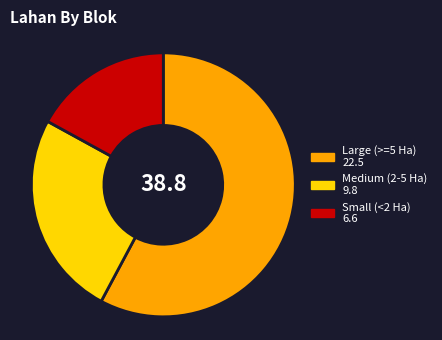

Which slice is the largest?

Large (>=5 Ha) 22.5